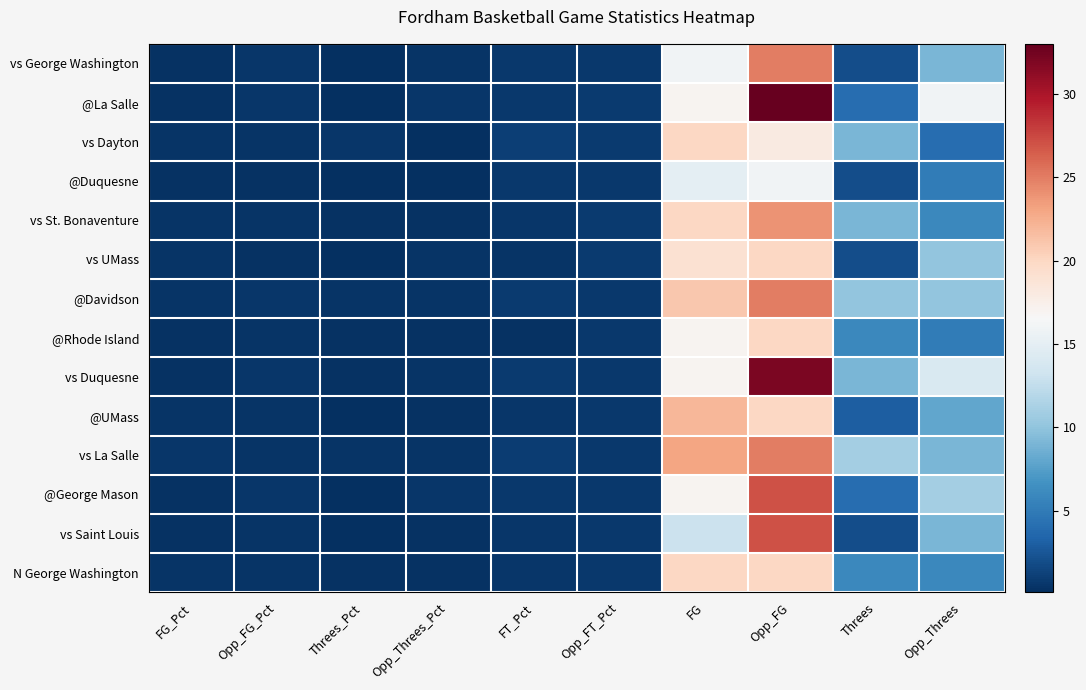

Reading left to right, what are all the values shown in this chart?

vs George Washington: FG_Pct=0.3	Opp_FG_Pct=0.5	Threes_Pct=0.1	Opp_Threes_Pct=0.5	FT_Pct=0.7	Opp_FT_Pct=0.6	FG=16.0	Opp_FG=25.0	Threes=2.0	Opp_Threes=9.0
@La Salle: FG_Pct=0.3	Opp_FG_Pct=0.6	Threes_Pct=0.1	Opp_Threes_Pct=0.5	FT_Pct=0.7	Opp_FT_Pct=0.8	FG=17.0	Opp_FG=33.0	Threes=4.0	Opp_Threes=16.0
vs Dayton: FG_Pct=0.4	Opp_FG_Pct=0.4	Threes_Pct=0.5	Opp_Threes_Pct=0.2	FT_Pct=1.0	Opp_FT_Pct=0.7	FG=20.0	Opp_FG=18.0	Threes=9.0	Opp_Threes=4.0
@Duquesne: FG_Pct=0.3	Opp_FG_Pct=0.3	Threes_Pct=0.1	Opp_Threes_Pct=0.2	FT_Pct=0.7	Opp_FT_Pct=0.7	FG=15.0	Opp_FG=16.0	Threes=2.0	Opp_Threes=5.0
vs St. Bonaventure: FG_Pct=0.4	Opp_FG_Pct=0.4	Threes_Pct=0.3	Opp_Threes_Pct=0.3	FT_Pct=0.5	Opp_FT_Pct=0.7	FG=20.0	Opp_FG=24.0	Threes=9.0	Opp_Threes=6.0
vs UMass: FG_Pct=0.4	Opp_FG_Pct=0.3	Threes_Pct=0.2	Opp_Threes_Pct=0.4	FT_Pct=0.4	Opp_FT_Pct=0.8	FG=19.0	Opp_FG=20.0	Threes=2.0	Opp_Threes=10.0
@Davidson: FG_Pct=0.4	Opp_FG_Pct=0.5	Threes_Pct=0.4	Opp_Threes_Pct=0.4	FT_Pct=0.9	Opp_FT_Pct=0.7	FG=21.0	Opp_FG=25.0	Threes=10.0	Opp_Threes=10.0
@Rhode Island: FG_Pct=0.3	Opp_FG_Pct=0.4	Threes_Pct=0.2	Opp_Threes_Pct=0.3	FT_Pct=0.3	Opp_FT_Pct=0.7	FG=17.0	Opp_FG=20.0	Threes=6.0	Opp_Threes=5.0
vs Duquesne: FG_Pct=0.3	Opp_FG_Pct=0.5	Threes_Pct=0.3	Opp_Threes_Pct=0.4	FT_Pct=0.8	Opp_FT_Pct=0.6	FG=17.0	Opp_FG=32.0	Threes=9.0	Opp_Threes=14.0
@UMass: FG_Pct=0.5	Opp_FG_Pct=0.4	Threes_Pct=0.2	Opp_Threes_Pct=0.2	FT_Pct=0.5	Opp_FT_Pct=0.6	FG=22.0	Opp_FG=20.0	Threes=3.0	Opp_Threes=8.0
vs La Salle: FG_Pct=0.5	Opp_FG_Pct=0.5	Threes_Pct=0.4	Opp_Threes_Pct=0.4	FT_Pct=0.9	Opp_FT_Pct=0.6	FG=23.0	Opp_FG=25.0	Threes=11.0	Opp_Threes=9.0
@George Mason: FG_Pct=0.3	Opp_FG_Pct=0.5	Threes_Pct=0.2	Opp_Threes_Pct=0.5	FT_Pct=0.7	Opp_FT_Pct=0.7	FG=17.0	Opp_FG=27.0	Threes=4.0	Opp_Threes=11.0
vs Saint Louis: FG_Pct=0.3	Opp_FG_Pct=0.4	Threes_Pct=0.2	Opp_Threes_Pct=0.3	FT_Pct=0.6	Opp_FT_Pct=0.6	FG=13.0	Opp_FG=27.0	Threes=2.0	Opp_Threes=9.0
N George Washington: FG_Pct=0.4	Opp_FG_Pct=0.4	Threes_Pct=0.3	Opp_Threes_Pct=0.2	FT_Pct=0.5	Opp_FT_Pct=0.7	FG=20.0	Opp_FG=20.0	Threes=6.0	Opp_Threes=6.0